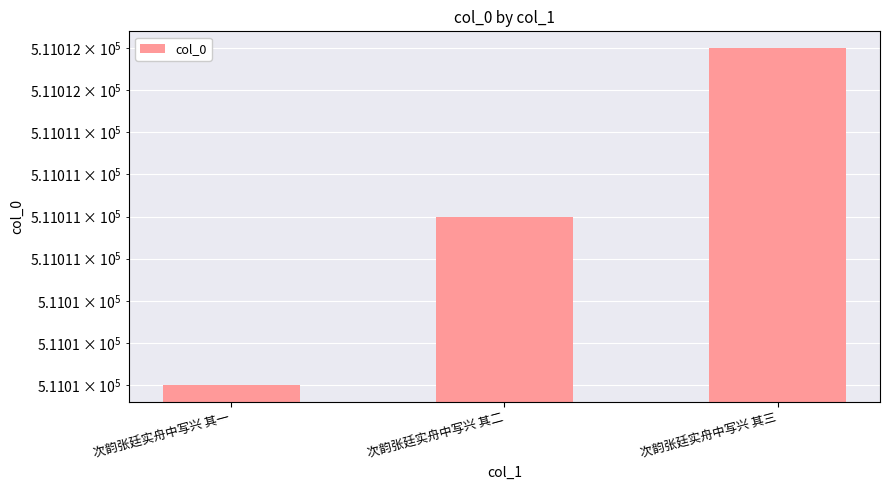

Approximately how many times larger is the value at 次韵张廷实舟中写兴 其三 compared to 次韵张廷实舟中写兴 其二?

1.0